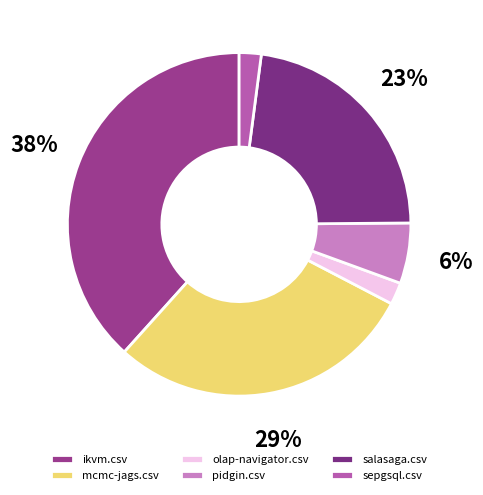

Rank the categories by value from highest to lowest.

ikvm.csv, mcmc-jags.csv, salasaga.csv, pidgin.csv, olap-navigator.csv, sepgsql.csv